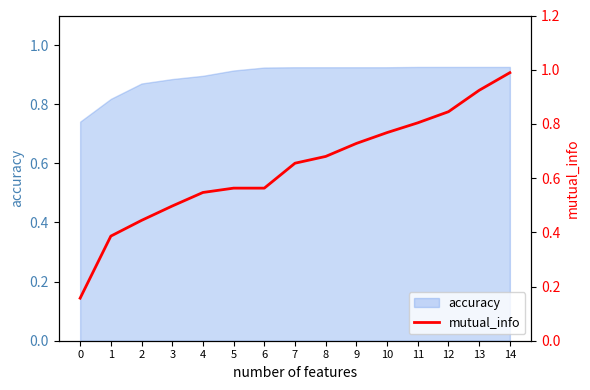

Does the chart have visible grid lines?

No